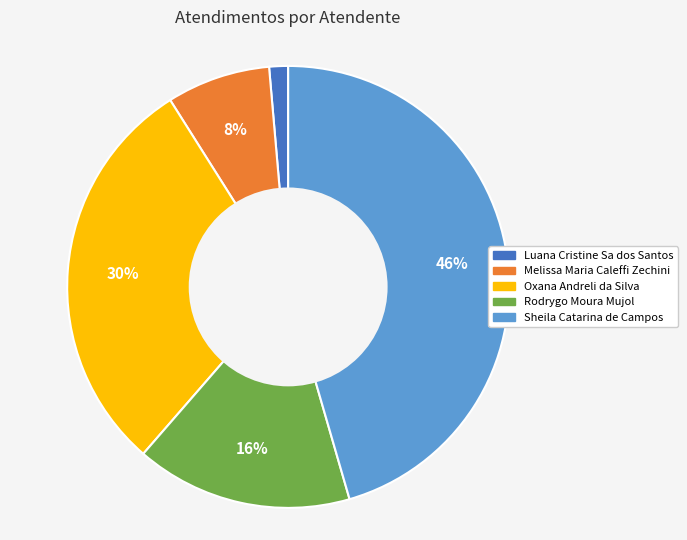

What is the smallest slice in the pie chart?

Luana Cristine Sa dos Santos